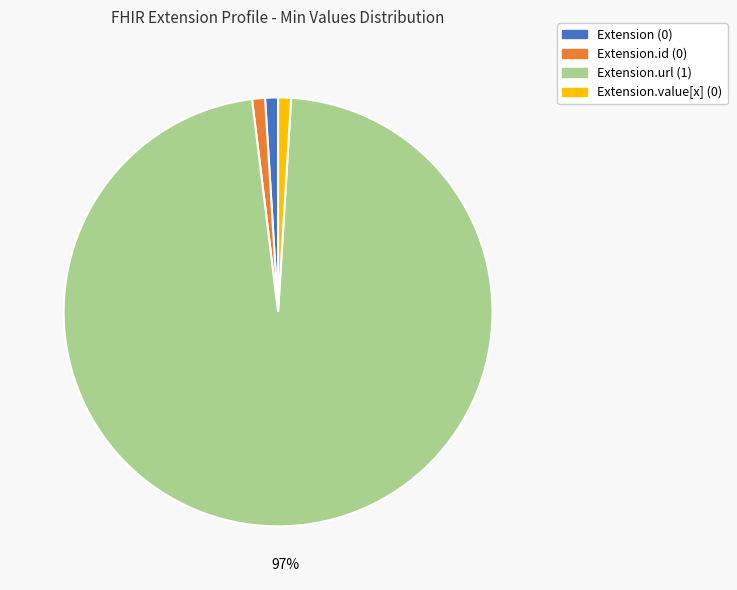

Does any single category account for the majority?

Yes